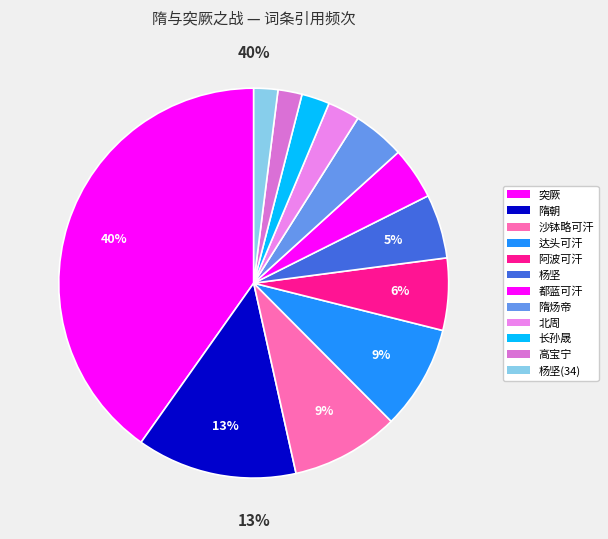

Which slice is the smallest?

高宝宁